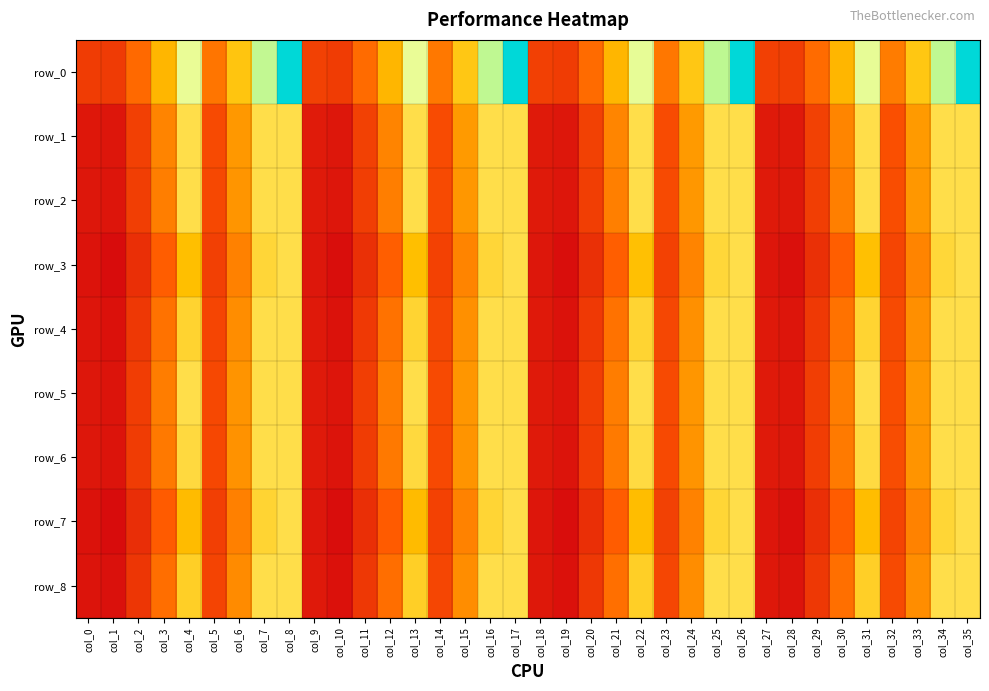

Reading left to right, list all the values displayed in this chart.

row_0: col_0=5091.0	col_1=5027.6	col_2=7064.7	col_3=9879.2	col_4=14219.0	col_5=7541.4	col_6=10597.0	col_7=14818.8	col_8=21328.5	col_9=5292.6	col_10=5079.4	col_11=7119.9	col_12=9887.0	col_13=14229.8	col_14=7619.1	col_15=10679.9	col_16=14830.5	col_17=21344.7	col_18=5265.8	col_19=5075.0	col_20=7117.2	col_21=9908.8	col_22=14252.6	col_23=7612.5	col_24=10675.8	col_25=14863.1	col_26=21378.9	col_27=5263.6	col_28=5193.2	col_29=7114.4	col_30=9902.6	col_31=14251.4	col_32=7789.9	col_33=10671.6	col_34=14853.8	col_35=21377.0
row_1: col_0=3291.0	col_1=3227.6	col_2=5264.7	col_3=8079.2	col_4=12000.0	col_5=5741.4	col_6=8797.0	col_7=12000.0	col_8=12000.0	col_9=3492.6	col_10=3279.4	col_11=5319.9	col_12=8087.0	col_13=12000.0	col_14=5819.1	col_15=8879.9	col_16=12000.0	col_17=12000.0	col_18=3465.8	col_19=3275.0	col_20=5317.2	col_21=8108.8	col_22=12000.0	col_23=5812.5	col_24=8875.8	col_25=12000.0	col_26=12000.0	col_27=3463.6	col_28=3393.2	col_29=5314.4	col_30=8102.6	col_31=12000.0	col_32=5989.9	col_33=8871.6	col_34=12000.0	col_35=12000.0
row_2: col_0=3273.9	col_1=3180.9	col_2=5165.6	col_3=7866.7	col_4=12000.0	col_5=5678.9	col_6=8682.1	col_7=12000.0	col_8=12000.0	col_9=3464.2	col_10=3215.3	col_11=5200.3	col_12=7855.0	col_13=12000.0	col_14=5753.8	col_15=8758.9	col_16=12000.0	col_17=12000.0	col_18=3437.4	col_19=3212.5	col_20=5203.9	col_21=7899.2	col_22=12000.0	col_23=5749.6	col_24=8761.9	col_25=12000.0	col_26=12000.0	col_27=3435.0	col_28=3330.1	col_29=5199.6	col_30=7889.6	col_31=12000.0	col_32=5926.6	col_33=8756.6	col_34=12000.0	col_35=12000.0
row_3: col_0=3076.4	col_1=2768.3	col_2=4454.6	col_3=6630.3	col_4=10214.6	col_5=5276.9	col_6=7977.0	col_7=11561.2	col_8=12000.0	col_9=3276.1	col_10=2815.7	col_11=4502.7	col_12=6637.5	col_13=10230.2	col_14=5354.9	col_15=8060.5	col_16=11575.0	col_17=12000.0	col_18=3249.6	col_19=2812.7	col_20=4503.4	col_21=6668.4	col_22=10279.4	col_23=5350.0	col_24=8061.4	col_25=11620.8	col_26=12000.0	col_27=3247.3	col_28=2930.4	col_29=4499.3	col_30=6658.5	col_31=10272.5	col_32=5527.1	col_33=8056.2	col_34=11609.1	col_35=12000.0
row_4: col_0=3191.3	col_1=3013.0	col_2=4884.4	col_3=7400.8	col_4=11388.7	col_5=5524.4	col_6=8412.8	col_7=12000.0	col_8=12000.0	col_9=3392.2	col_10=3063.6	col_11=4939.5	col_12=7416.3	col_13=11414.2	col_14=5602.9	col_15=8498.1	col_16=12000.0	col_17=12000.0	col_18=3365.1	col_19=3058.4	col_20=4934.3	col_21=7430.7	col_22=11429.1	col_23=5595.9	col_24=8492.8	col_25=12000.0	col_26=12000.0	col_27=3362.8	col_28=3176.2	col_29=4930.1	col_30=7420.3	col_31=11420.2	col_32=5772.8	col_33=8487.2	col_34=12000.0	col_35=12000.0
row_5: col_0=3259.7	col_1=3157.3	col_2=5131.9	col_3=7818.4	col_4=12000.0	col_5=5670.6	col_6=8664.9	col_7=12000.0	col_8=12000.0	col_9=3461.1	col_10=3207.4	col_11=5183.5	col_12=7813.7	col_13=11987.8	col_14=5747.2	col_15=8744.1	col_16=12000.0	col_17=12000.0	col_18=3434.1	col_19=3201.8	col_20=5177.7	col_21=7829.4	col_22=11994.1	col_23=5739.4	col_24=8736.7	col_25=12000.0	col_26=12000.0	col_27=3432.2	col_28=3321.5	col_29=5178.9	col_30=7834.8	col_31=12000.0	col_32=5918.2	col_33=8736.2	col_34=12000.0	col_35=12000.0
row_6: col_0=3252.7	col_1=3131.7	col_2=5069.3	col_3=7672.9	col_4=11757.7	col_5=5630.3	col_6=8588.8	col_7=12000.0	col_8=12000.0	col_9=3443.1	col_10=3166.2	col_11=5104.4	col_12=7655.7	col_13=11728.3	col_14=5704.8	col_15=8663.7	col_16=12000.0	col_17=12000.0	col_18=3416.3	col_19=3162.7	col_20=5106.5	col_21=7697.8	col_22=11785.6	col_23=5699.9	col_24=8664.8	col_25=12000.0	col_26=12000.0	col_27=3414.2	col_28=3281.6	col_29=5105.8	col_30=7698.6	col_31=11798.0	col_32=5878.1	col_33=8662.8	col_34=12000.0	col_35=12000.0
row_7: col_0=3062.8	col_1=2739.2	col_2=4403.6	col_3=6542.5	col_4=10084.0	col_5=5250.5	col_6=7930.0	col_7=11476.0	col_8=12000.0	col_9=3263.7	col_10=2788.5	col_11=4453.6	col_12=6546.0	col_13=10091.2	col_14=5328.0	col_15=8012.2	col_16=11486.0	col_17=12000.0	col_18=3237.1	col_19=2785.1	col_20=4453.1	col_21=6573.7	col_22=10130.9	col_23=5322.6	col_24=8011.4	col_25=11527.0	col_26=12000.0	col_27=3235.1	col_28=2903.9	col_29=4451.8	col_30=6571.6	col_31=10138.3	col_32=5500.5	col_33=8008.8	col_34=11522.2	col_35=12000.0
row_8: col_0=3173.5	col_1=2971.3	col_2=4802.9	col_3=7237.3	col_4=11124.7	col_5=5483.3	col_6=8334.3	col_7=12000.0	col_8=12000.0	col_9=3374.2	col_10=3021.5	col_11=4857.4	col_12=7244.8	col_13=11133.5	col_14=5561.0	col_15=8417.0	col_16=12000.0	col_17=12000.0	col_18=3347.1	col_19=3016.0	col_20=4851.8	col_21=7259.9	col_22=11143.7	col_23=5553.5	col_24=8410.5	col_25=12000.0	col_26=12000.0	col_27=3345.1	col_28=3135.1	col_29=4851.4	col_30=7260.8	col_31=11155.5	col_32=5731.8	col_33=8408.6	col_34=12000.0	col_35=12000.0